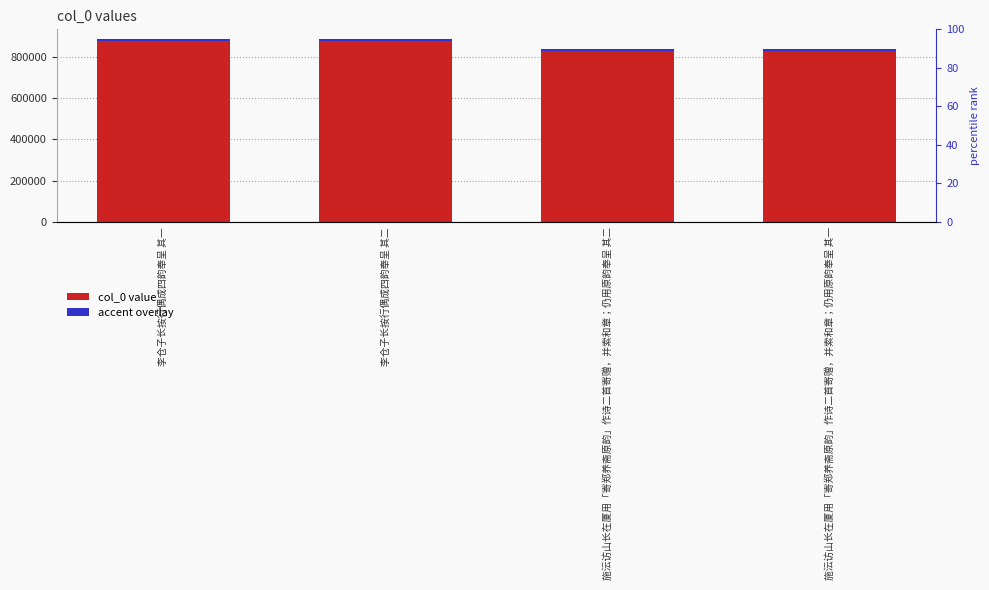

What is the value of the accent overlay bar at the 4th from the left?

10062.9